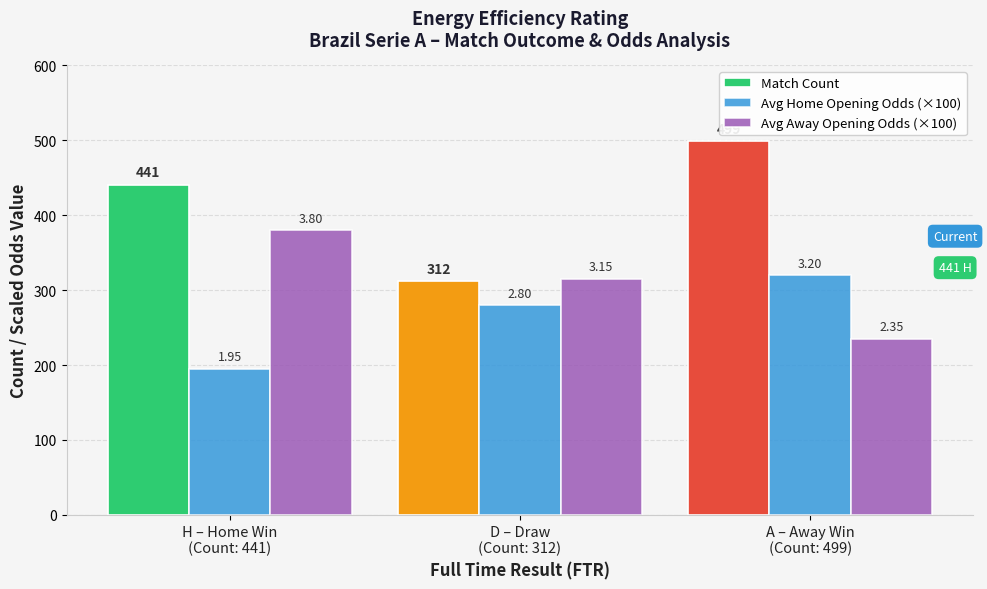

How many bars are there in total?

9